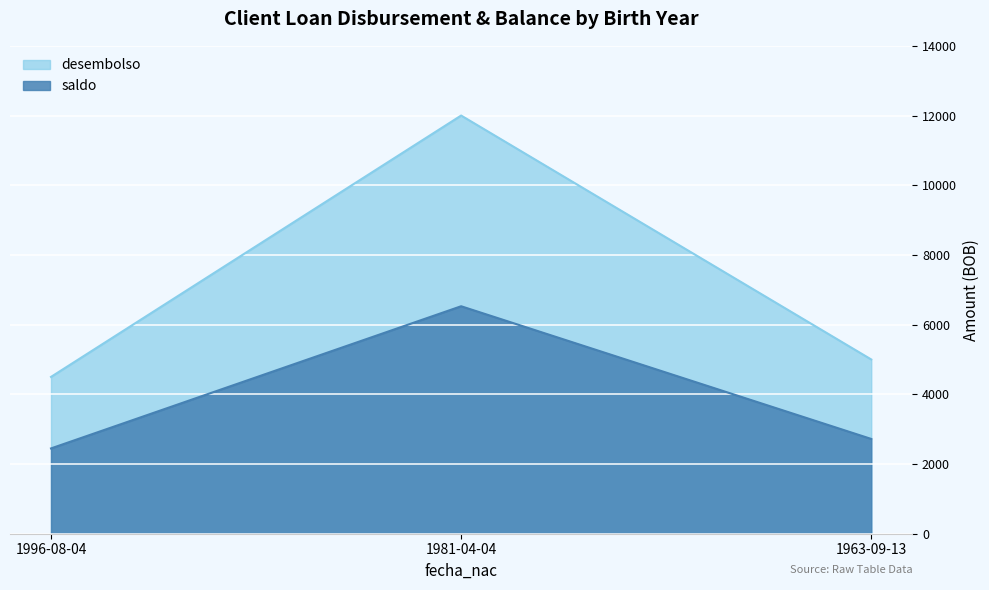

At how many categories does at least one series exceed 2780?

3